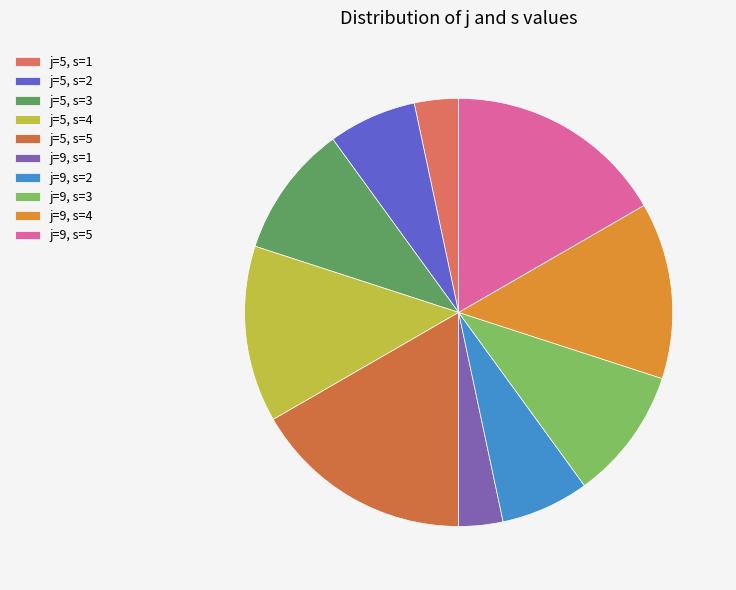

Which slice is the smallest?

j=5, s=1